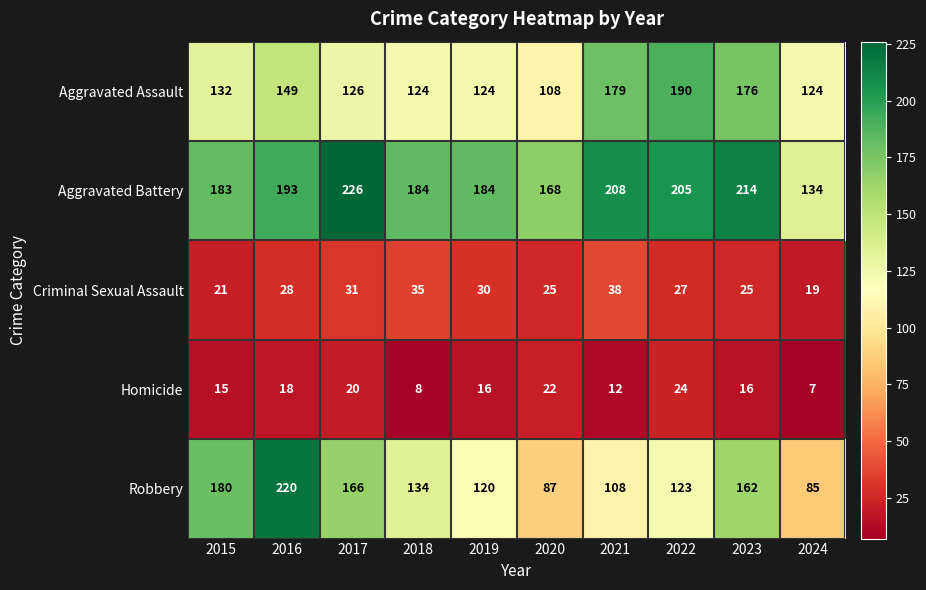

What is the average value of the Aggravated Assault series?

143